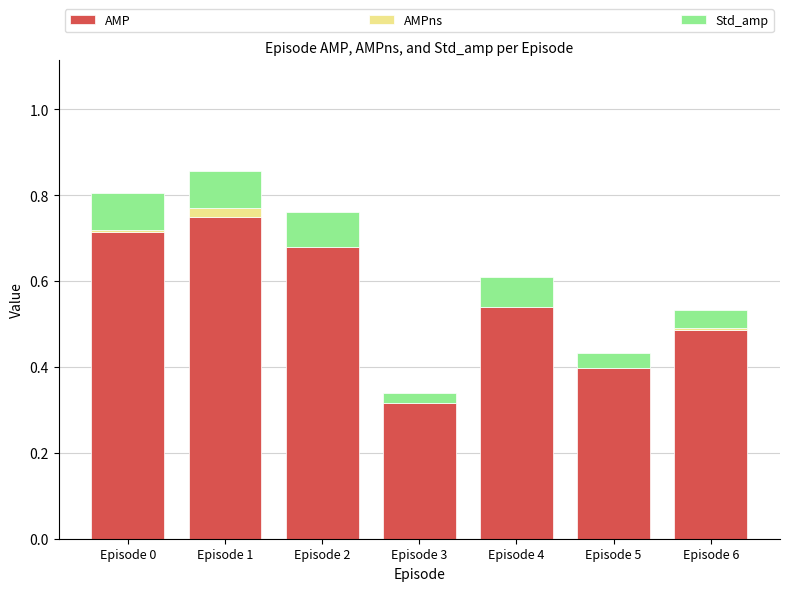

What is the approximate value of AMP at Episode 5?

0.4